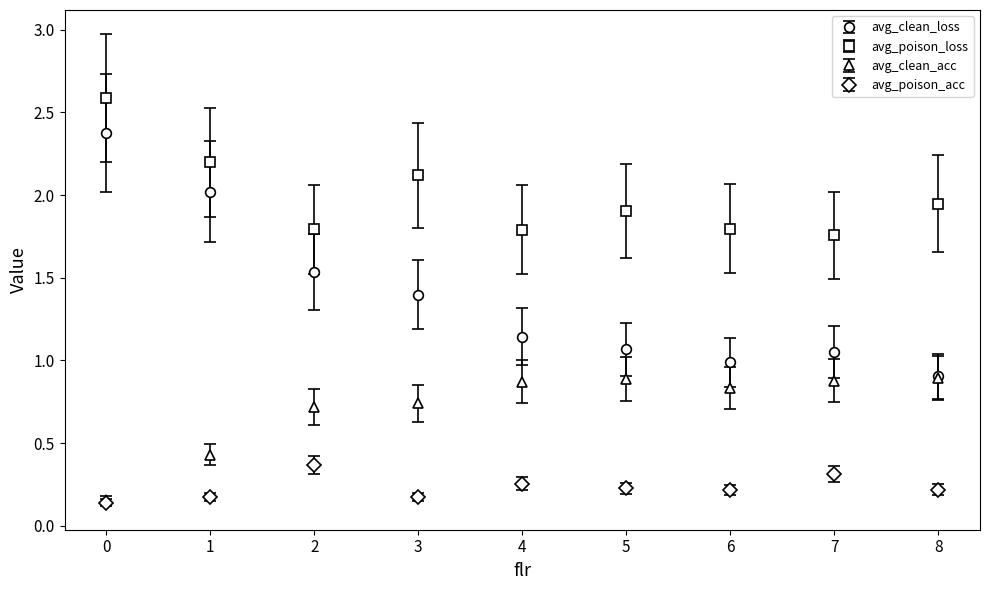

The avg_poison_acc series shows 0.5 at 2. True or false?

False